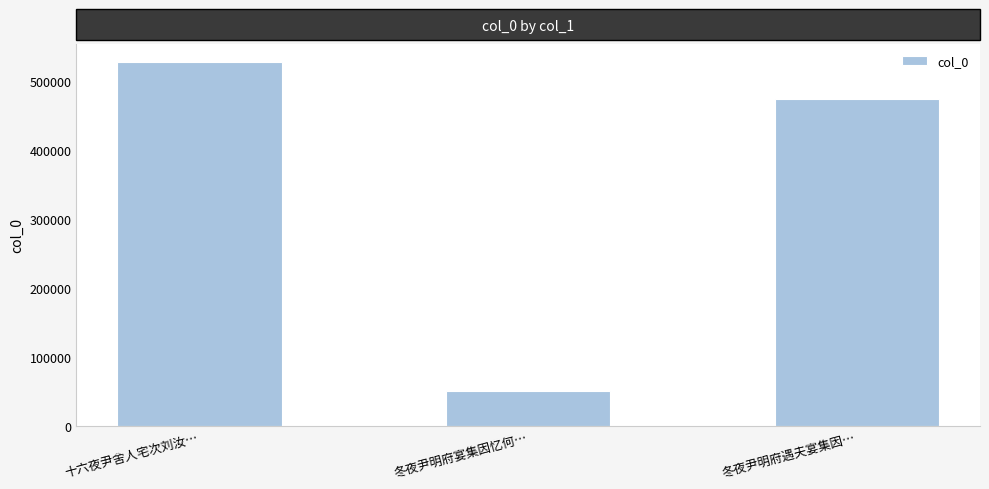

What is the sum of all values?

1054397